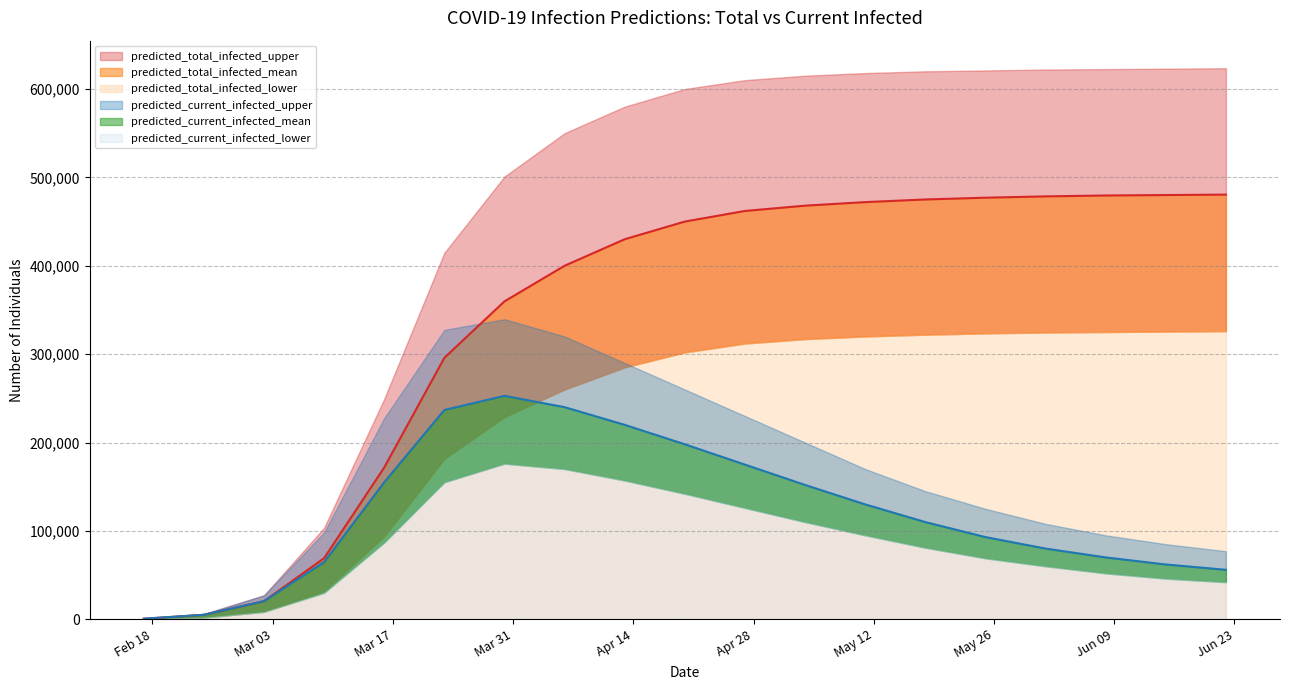

Which series has the widest spread of values?

predicted_total_infected_upper